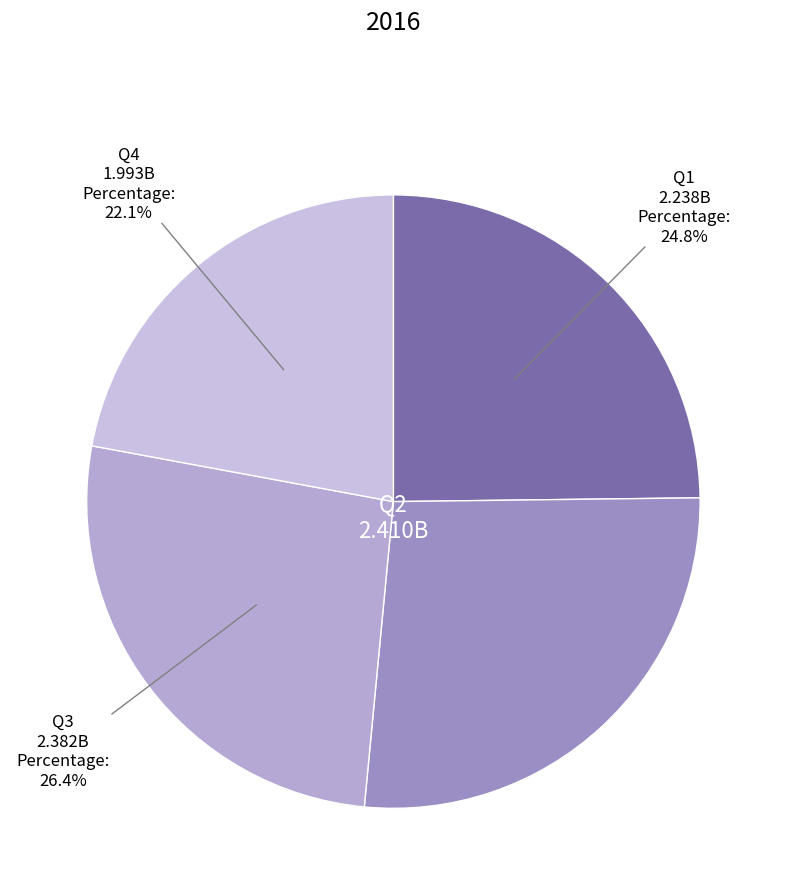

Count the number of slices in the pie.

4